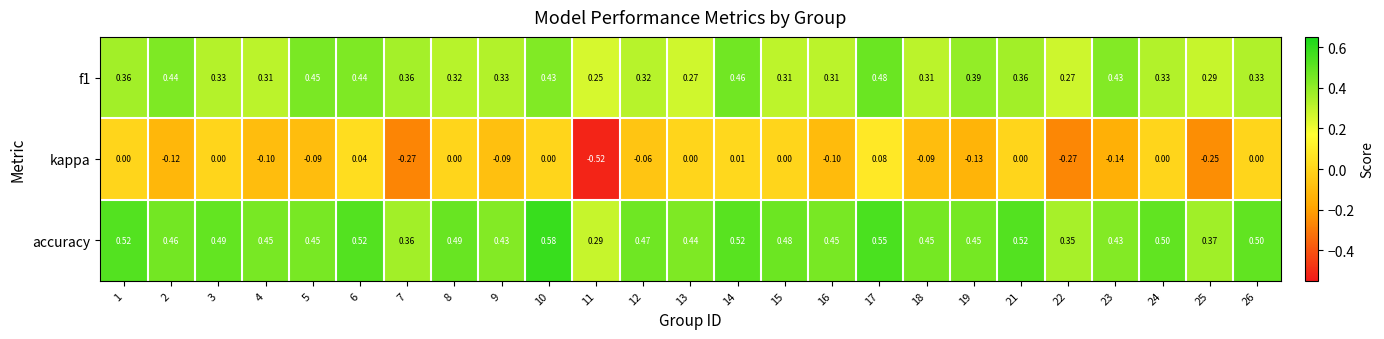

At which category is the sum across all series the highest?

17